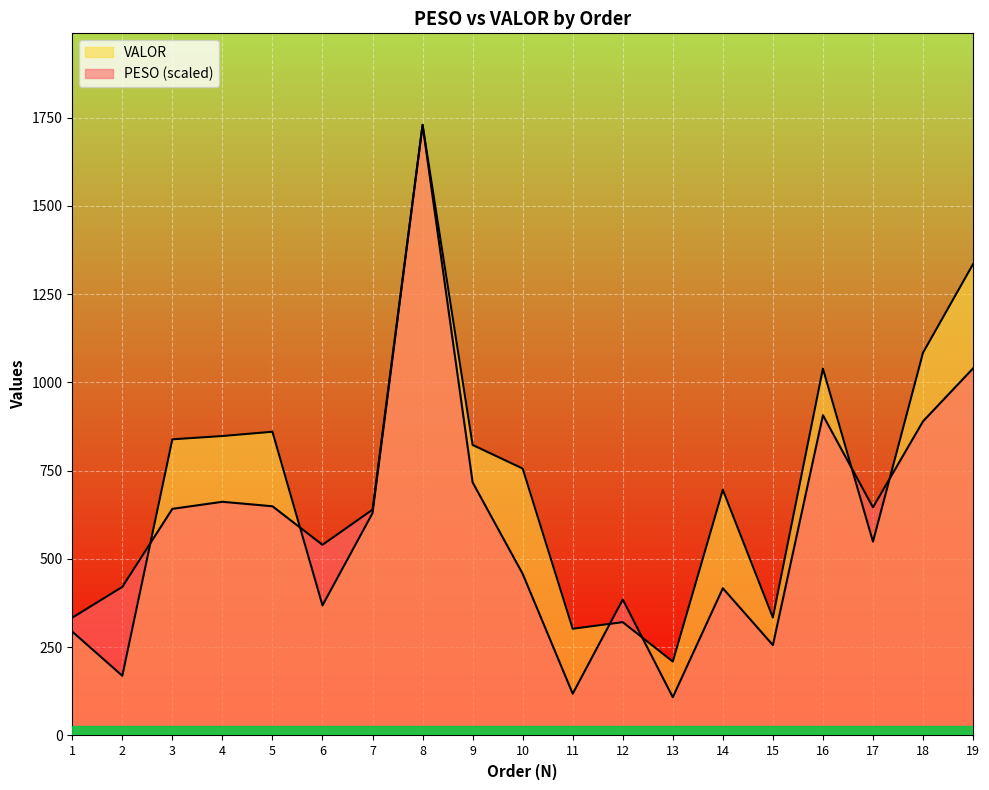

The value of PESO at 8 is 3091.4. True or false?

False